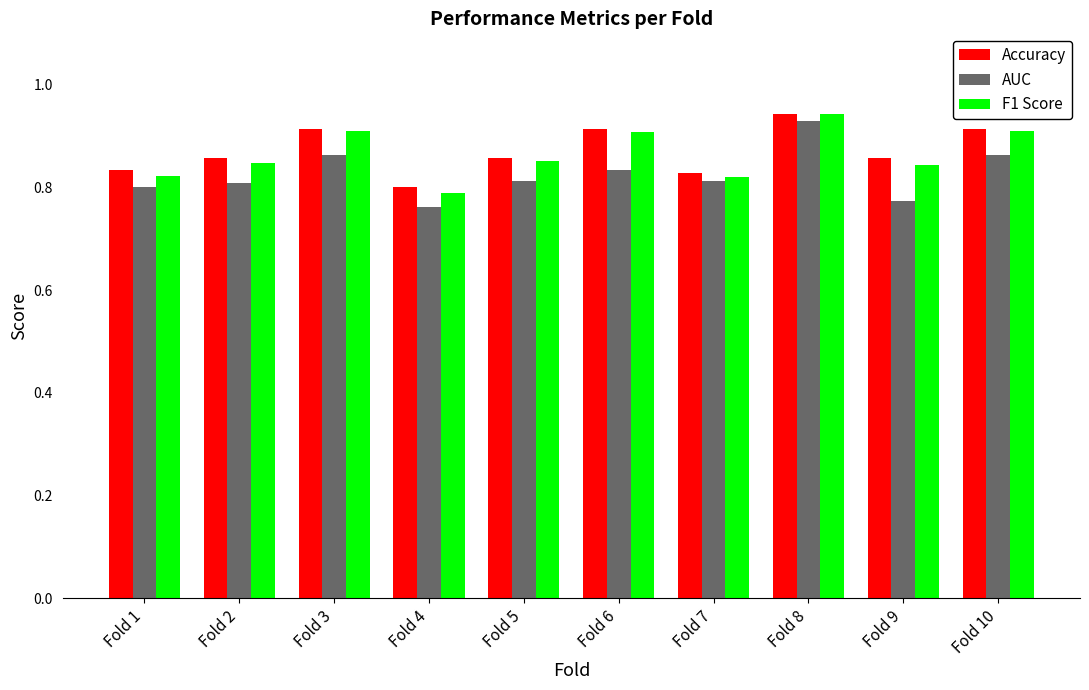

Between Fold 4 and Fold 5, which series saw the biggest shift?

F1 Score